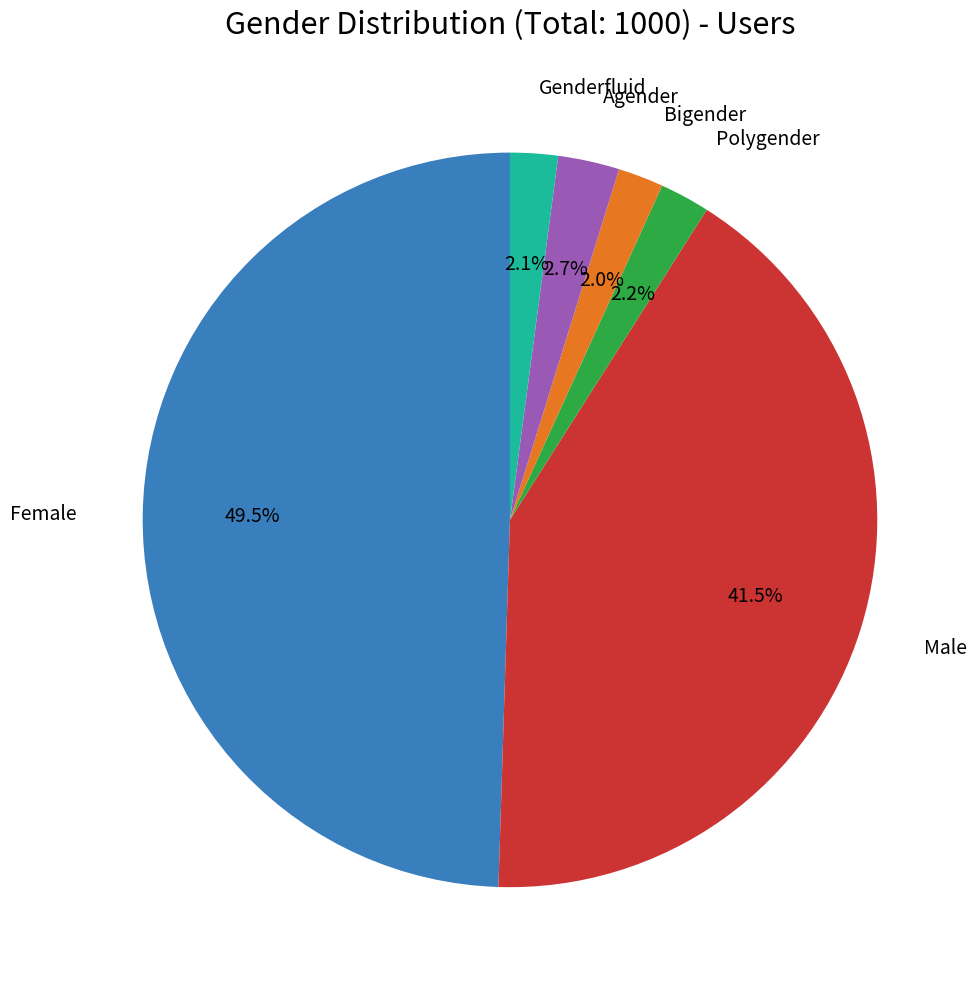

Is there any slice that represents more than half of the pie?

No